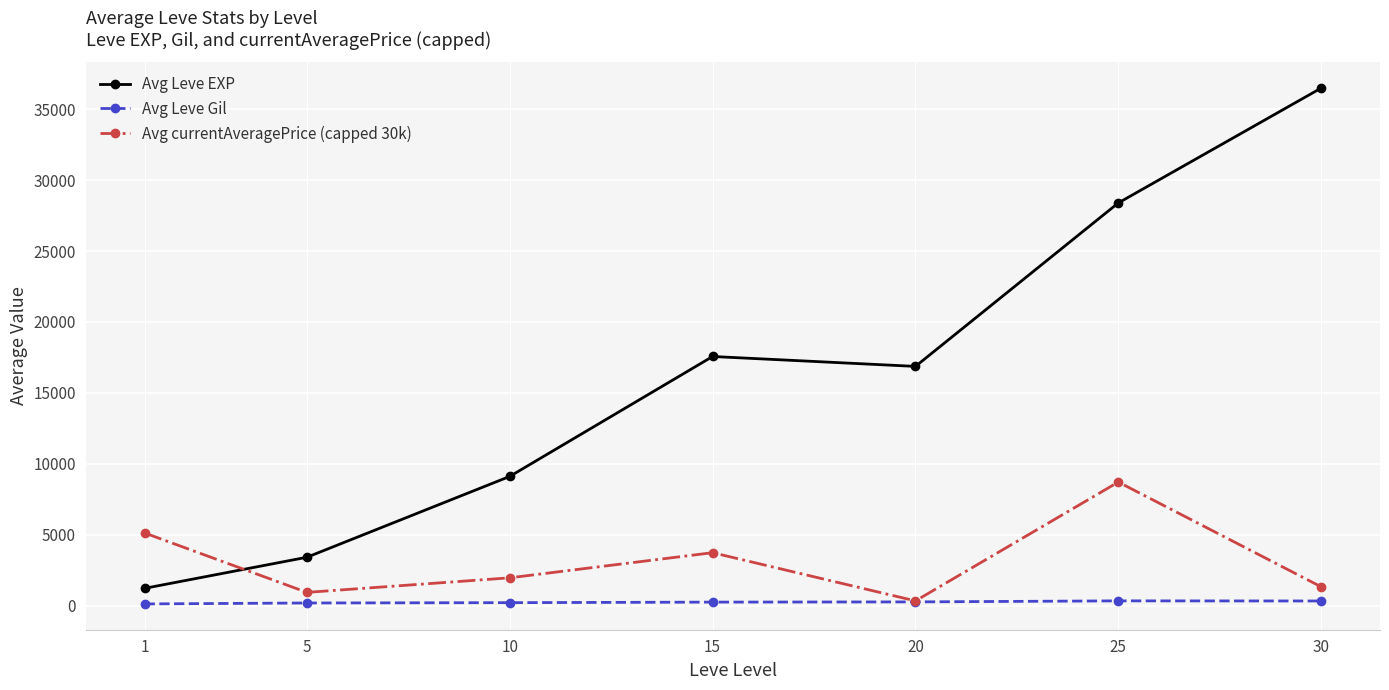

At how many categories does at least one series exceed 30695?

1